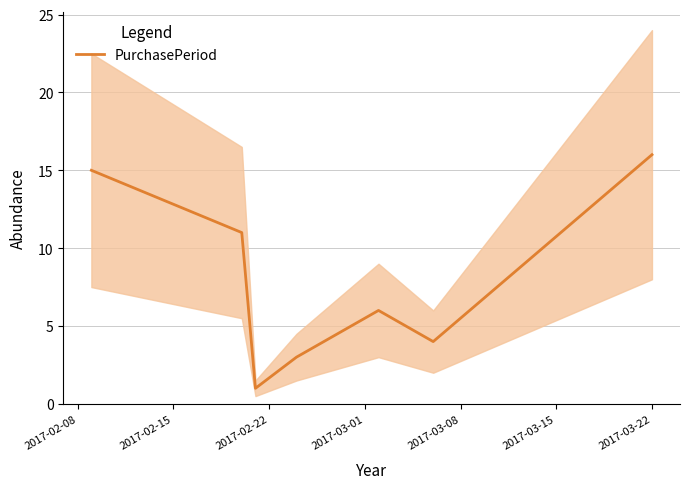

What is the label of the 1st point from the right?

2017-03-22